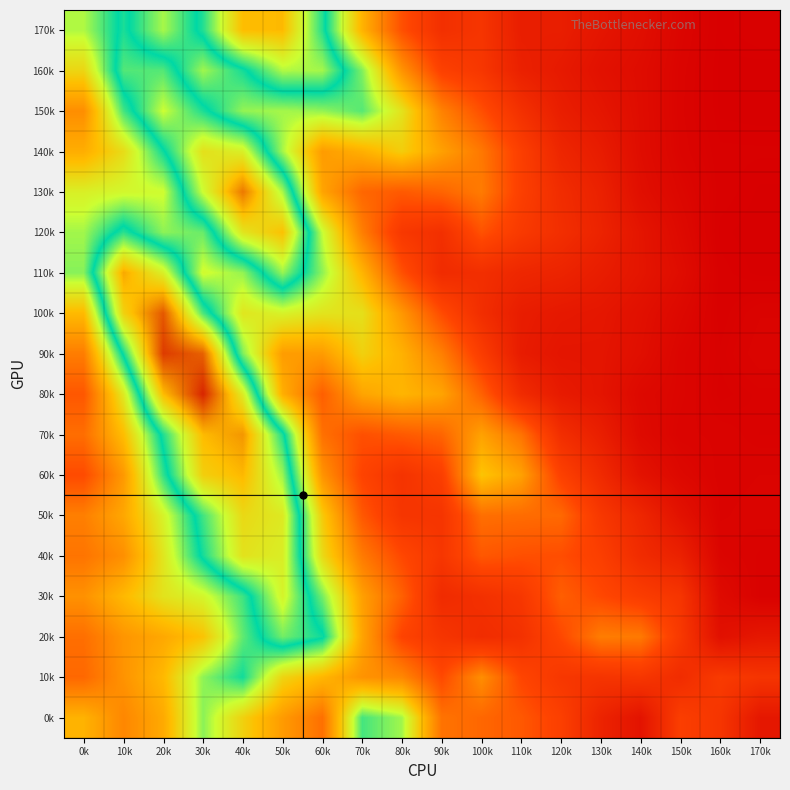

Reading left to right, what are all the values shown in this chart?

170k: 0k=0.1	10k=0.1	20k=0.1	30k=0.1	40k=0.1	50k=0.1	60k=0.1	70k=0.1	80k=0.0	90k=0.0	100k=0.0	110k=0.0	120k=0.0	130k=0.0	140k=0.0	150k=0.0	160k=0.0	170k=0.0
160k: 0k=0.1	10k=0.1	20k=0.1	30k=0.1	40k=0.1	50k=0.1	60k=0.1	70k=0.1	80k=0.1	90k=0.0	100k=0.0	110k=0.0	120k=0.0	130k=0.0	140k=0.0	150k=0.0	160k=0.0	170k=0.0
150k: 0k=0.1	10k=0.1	20k=0.1	30k=0.1	40k=0.1	50k=0.1	60k=0.1	70k=0.1	80k=0.1	90k=0.1	100k=0.0	110k=0.0	120k=0.0	130k=0.0	140k=0.0	150k=0.0	160k=0.0	170k=0.0
140k: 0k=0.1	10k=0.1	20k=0.1	30k=0.1	40k=0.1	50k=0.1	60k=0.1	70k=0.1	80k=0.1	90k=0.1	100k=0.1	110k=0.0	120k=0.0	130k=0.0	140k=0.0	150k=0.0	160k=0.0	170k=0.0
130k: 0k=0.1	10k=0.1	20k=0.1	30k=0.1	40k=0.1	50k=0.1	60k=0.1	70k=0.0	80k=0.0	90k=0.0	100k=0.1	110k=0.0	120k=0.0	130k=0.0	140k=0.0	150k=0.0	160k=0.0	170k=0.0
120k: 0k=0.1	10k=0.1	20k=0.1	30k=0.1	40k=0.1	50k=0.1	60k=0.1	70k=0.1	80k=0.0	90k=0.0	100k=0.0	110k=0.0	120k=0.0	130k=0.0	140k=0.0	150k=0.0	160k=0.0	170k=0.0
110k: 0k=0.1	10k=0.1	20k=0.1	30k=0.1	40k=0.1	50k=0.1	60k=0.1	70k=0.1	80k=0.0	90k=0.0	100k=0.0	110k=0.0	120k=0.0	130k=0.0	140k=0.0	150k=0.0	160k=0.0	170k=0.0
100k: 0k=0.1	10k=0.1	20k=0.1	30k=0.1	40k=0.1	50k=0.1	60k=0.1	70k=0.1	80k=0.1	90k=0.0	100k=0.0	110k=0.0	120k=0.0	130k=0.0	140k=0.0	150k=0.0	160k=0.0	170k=0.0
90k: 0k=0.1	10k=0.1	20k=0.2	30k=0.1	40k=0.1	50k=0.1	60k=0.1	70k=0.1	80k=0.1	90k=0.1	100k=0.0	110k=0.0	120k=0.0	130k=0.0	140k=0.0	150k=0.0	160k=0.0	170k=0.0
80k: 0k=0.0	10k=0.1	20k=0.1	30k=0.2	40k=0.1	50k=0.1	60k=0.0	70k=0.1	80k=0.1	90k=0.1	100k=0.0	110k=0.0	120k=0.0	130k=0.0	140k=0.0	150k=0.0	160k=0.0	170k=0.0
70k: 0k=0.1	10k=0.1	20k=0.1	30k=0.1	40k=0.1	50k=0.1	60k=0.1	70k=0.0	80k=0.0	90k=0.0	100k=0.1	110k=0.1	120k=0.0	130k=0.0	140k=0.0	150k=0.0	160k=0.0	170k=0.0
60k: 0k=0.0	10k=0.1	20k=0.1	30k=0.1	40k=0.1	50k=0.1	60k=0.1	70k=0.0	80k=0.0	90k=0.0	100k=0.1	110k=0.1	120k=0.0	130k=0.0	140k=0.0	150k=0.0	160k=0.0	170k=0.0
50k: 0k=0.1	10k=0.1	20k=0.1	30k=0.1	40k=0.1	50k=0.1	60k=0.1	70k=0.0	80k=0.0	90k=0.0	100k=0.1	110k=0.1	120k=0.0	130k=0.0	140k=0.0	150k=0.0	160k=0.0	170k=0.0
40k: 0k=0.1	10k=0.1	20k=0.1	30k=0.1	40k=0.1	50k=0.1	60k=0.1	70k=0.1	80k=0.0	90k=0.0	100k=0.0	110k=0.0	120k=0.0	130k=0.0	140k=0.0	150k=0.0	160k=0.0	170k=0.0
30k: 0k=0.1	10k=0.1	20k=0.1	30k=0.1	40k=0.1	50k=0.1	60k=0.1	70k=0.1	80k=0.0	90k=0.0	100k=0.0	110k=0.0	120k=0.0	130k=0.0	140k=0.0	150k=0.0	160k=0.0	170k=0.0
20k: 0k=0.1	10k=0.1	20k=0.1	30k=0.1	40k=0.1	50k=0.1	60k=0.1	70k=0.1	80k=0.0	90k=0.0	100k=0.0	110k=0.0	120k=0.0	130k=0.1	140k=0.1	150k=0.0	160k=0.0	170k=0.0
10k: 0k=0.0	10k=0.1	20k=0.1	30k=0.1	40k=0.1	50k=0.1	60k=0.1	70k=0.1	80k=0.1	90k=0.0	100k=0.1	110k=0.0	120k=0.0	130k=0.0	140k=0.0	150k=0.0	160k=0.0	170k=0.0
0k: 0k=0.1	10k=0.1	20k=0.1	30k=0.1	40k=0.1	50k=0.1	60k=0.1	70k=0.1	80k=0.1	90k=0.1	100k=0.0	110k=0.0	120k=0.0	130k=0.0	140k=0.0	150k=0.0	160k=0.0	170k=0.0